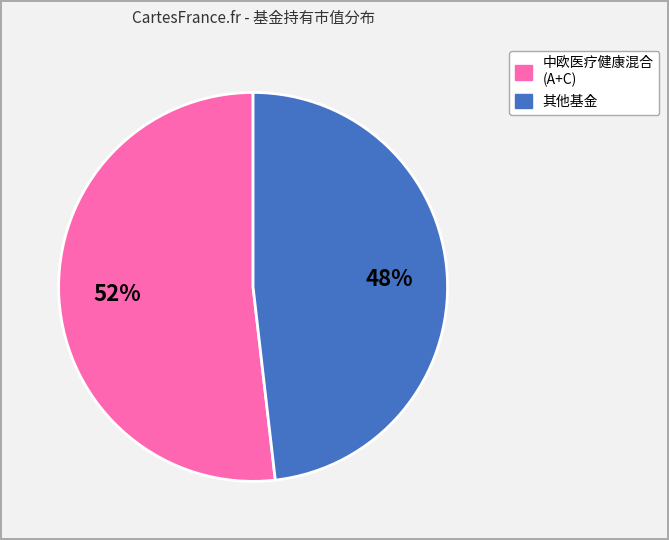

To the nearest percent, what is the average slice percentage?

50%